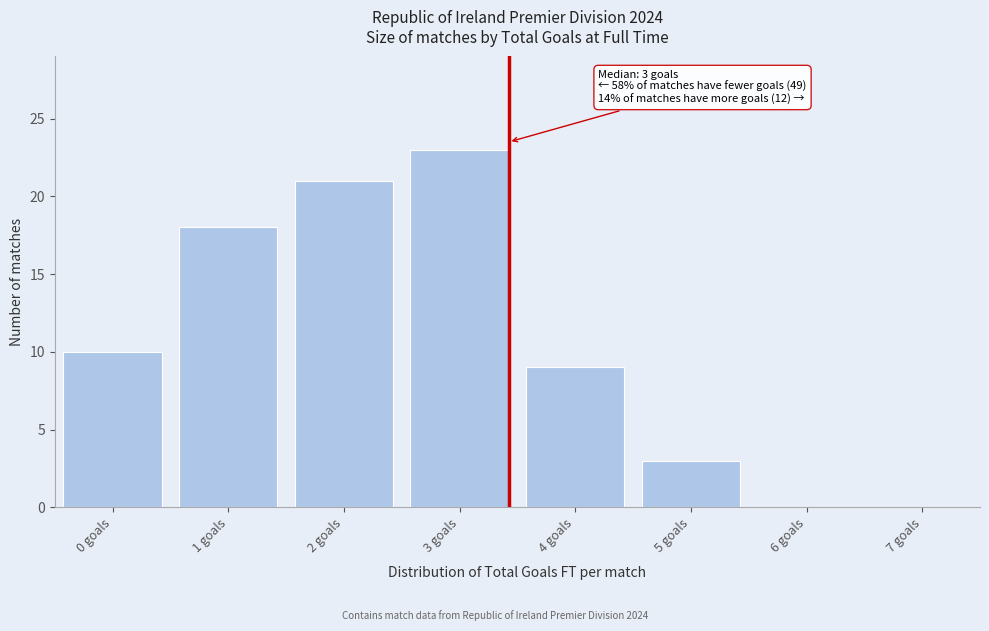

Reading right to left, what are all the values shown in this chart?

7 goals=0	6 goals=0	5 goals=3	4 goals=9	3 goals=23	2 goals=21	1 goals=18	0 goals=10